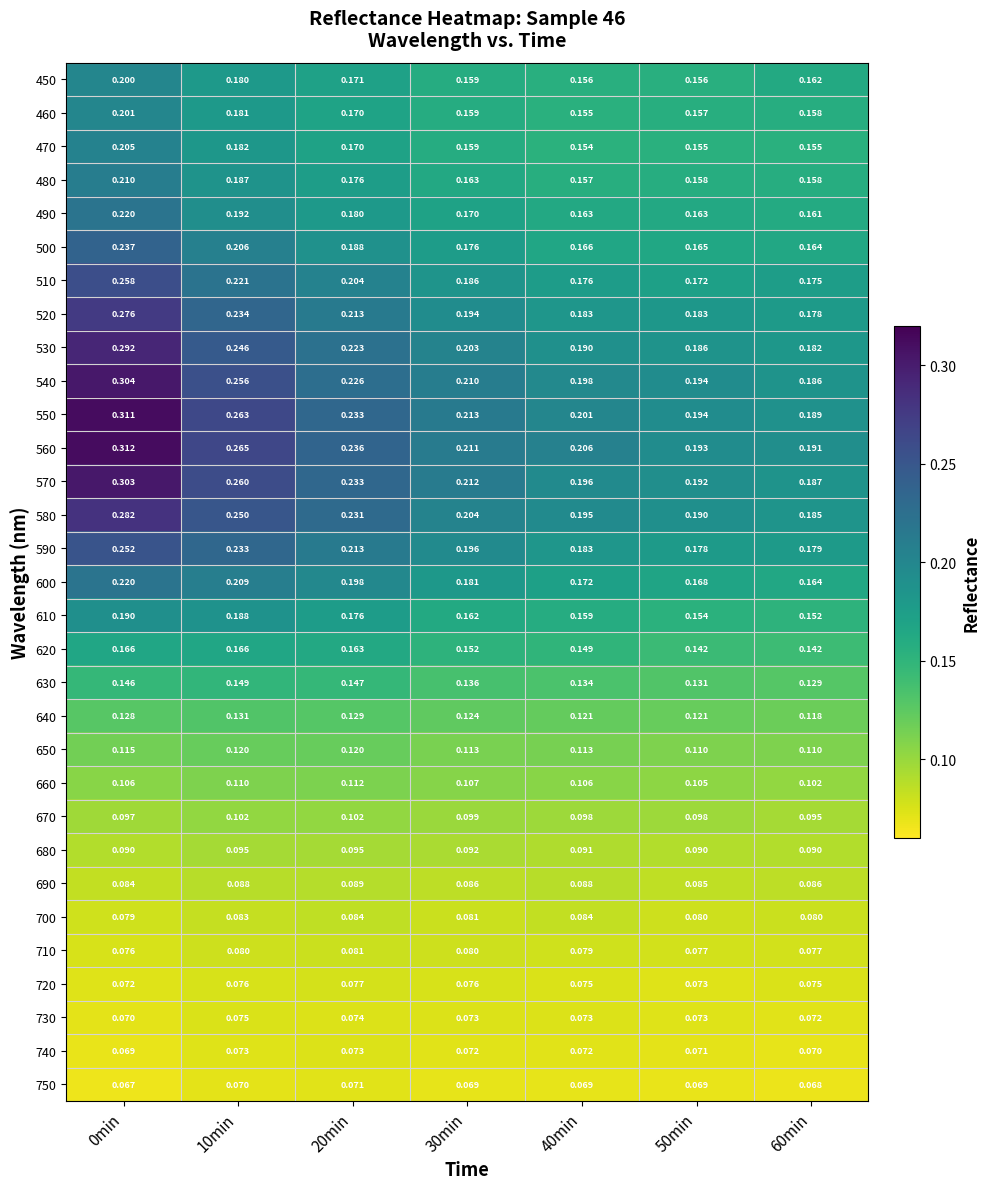

Is the value of 460 at 10min greater than the value of 570 at 40min?

No